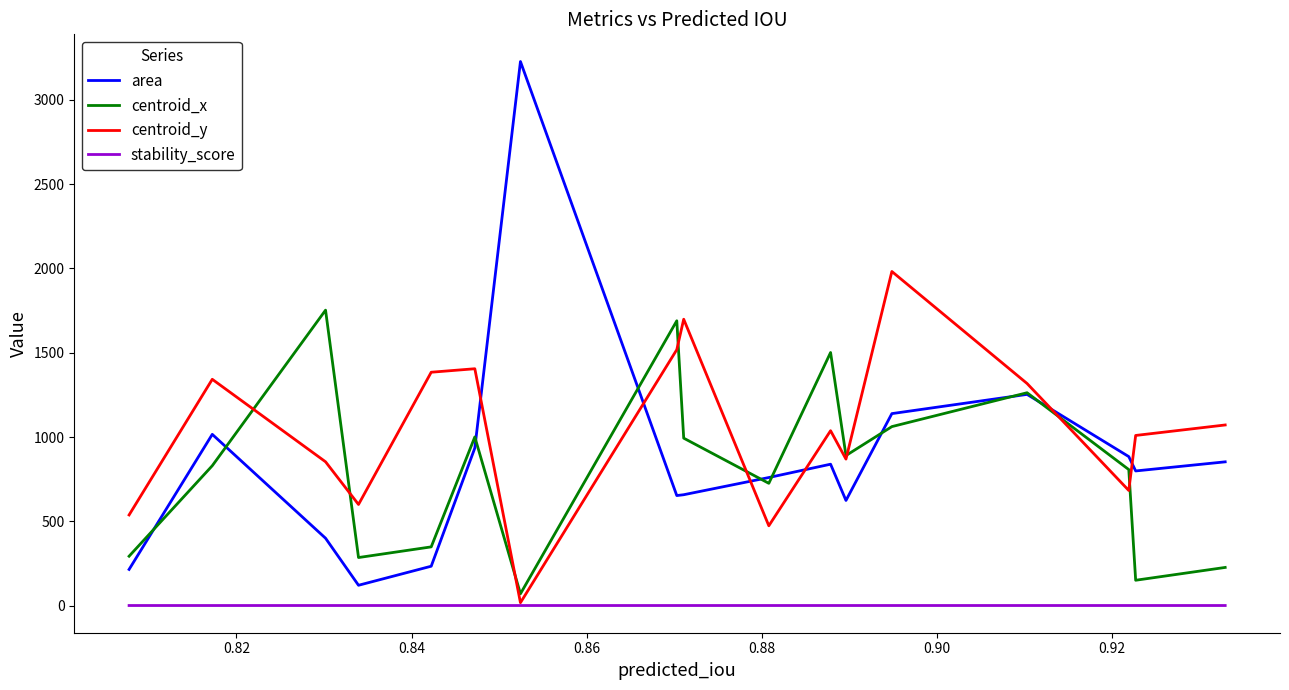

What is the maximum value for area?

3227.0